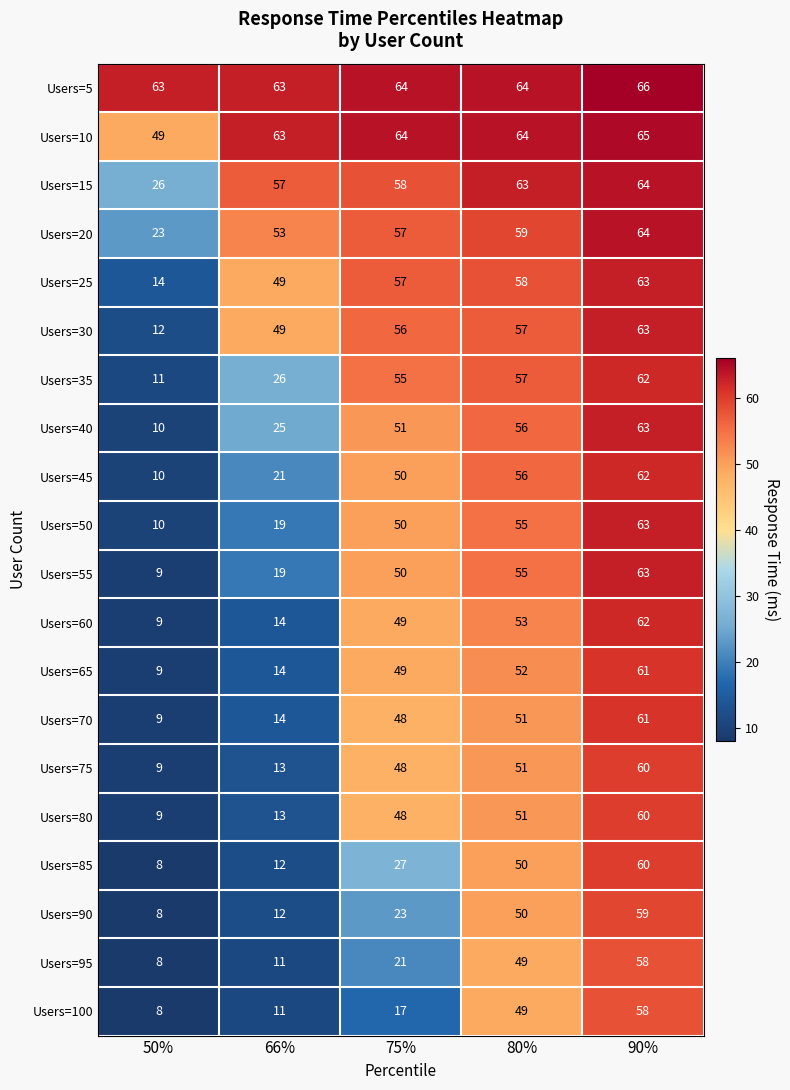

What is the difference between the Users=65 values at 80% and 66%?

38